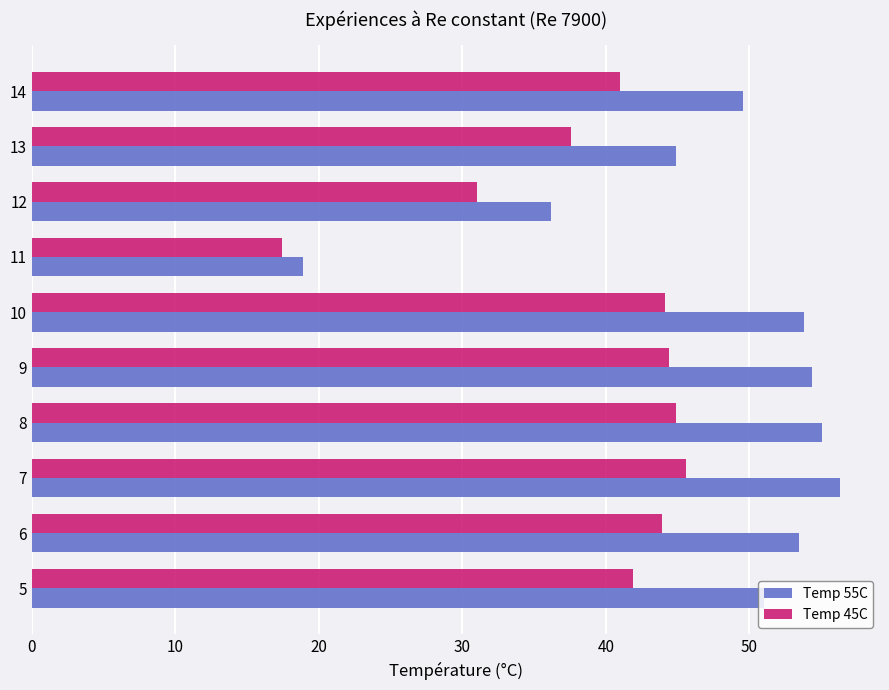

At which category does the chart reach its minimum across all series?

11